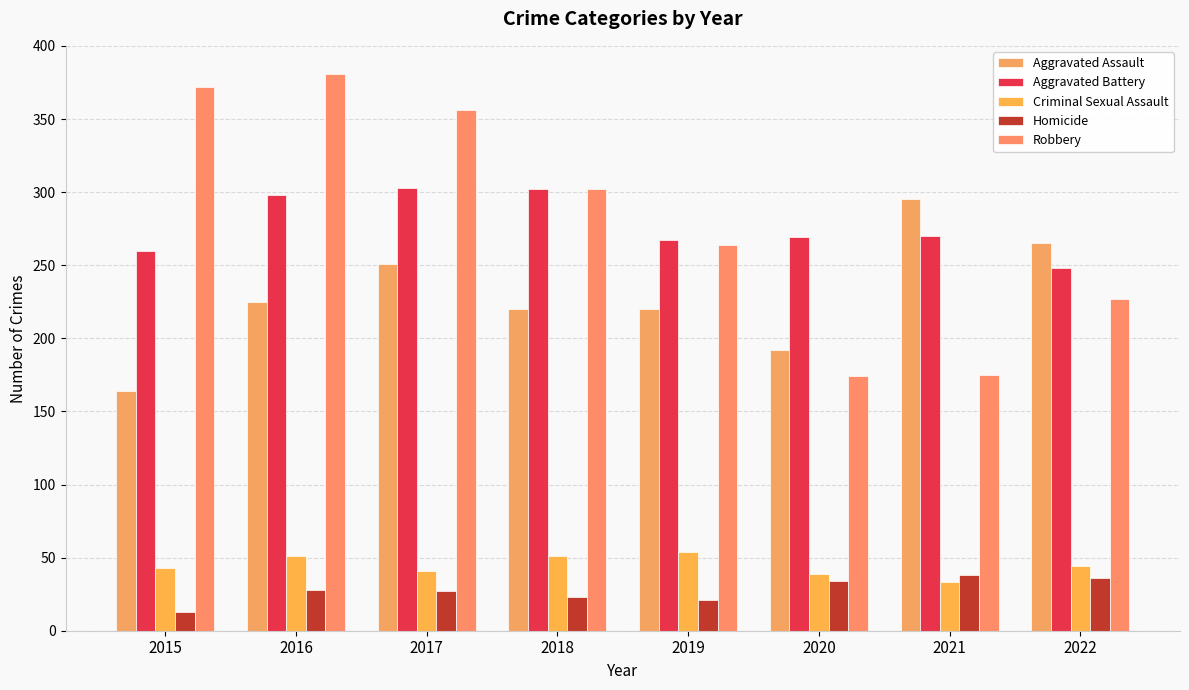

How many categories are shown in the chart?

8